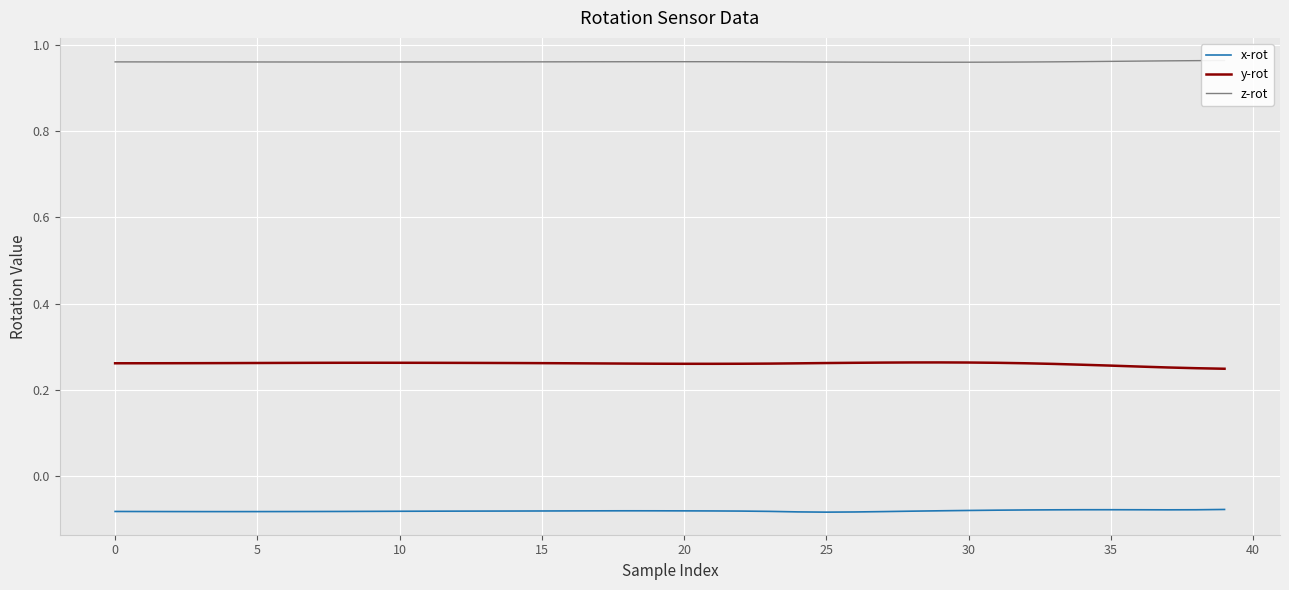

The z-rot series shows 1.3 at 31. True or false?

False